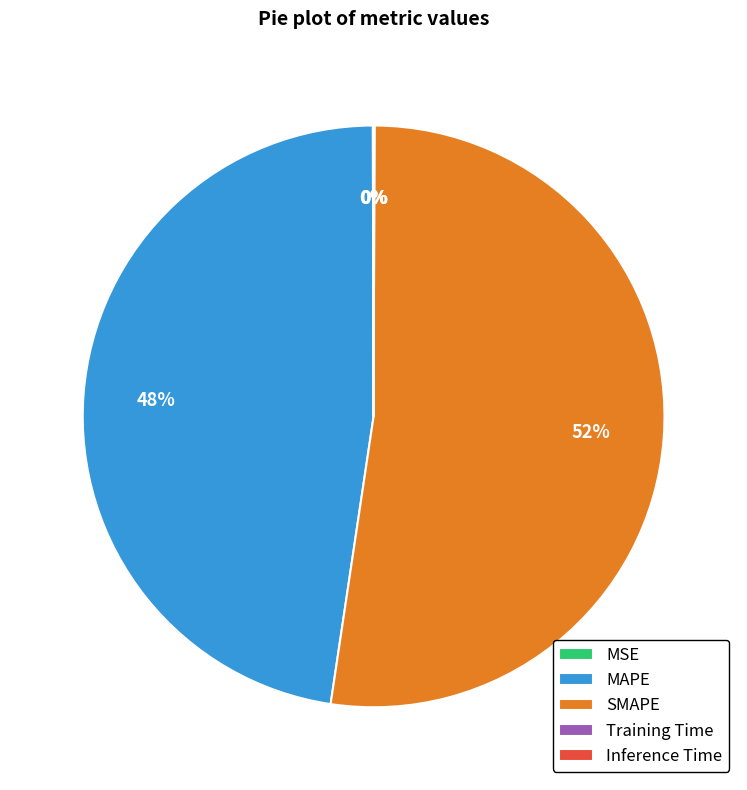

To the nearest percent, what percentage of the pie is SMAPE?

52%